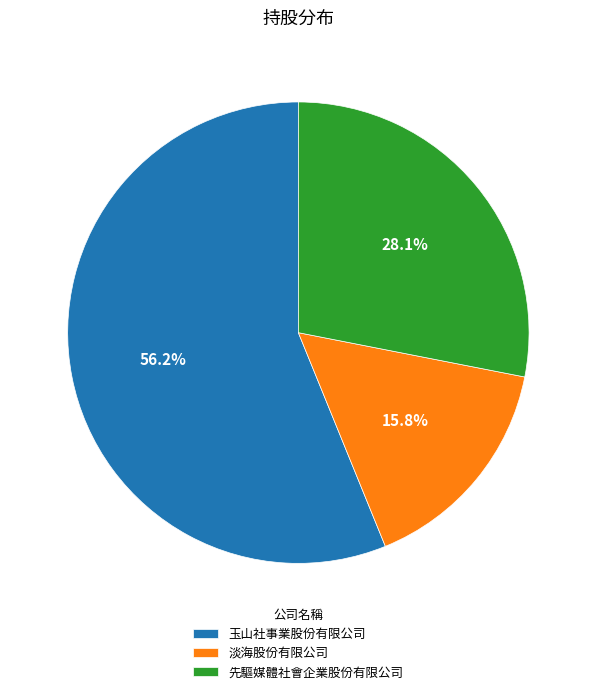

To the nearest percent, what percentage of the pie is 玉山社事業股份有限公司?

56%